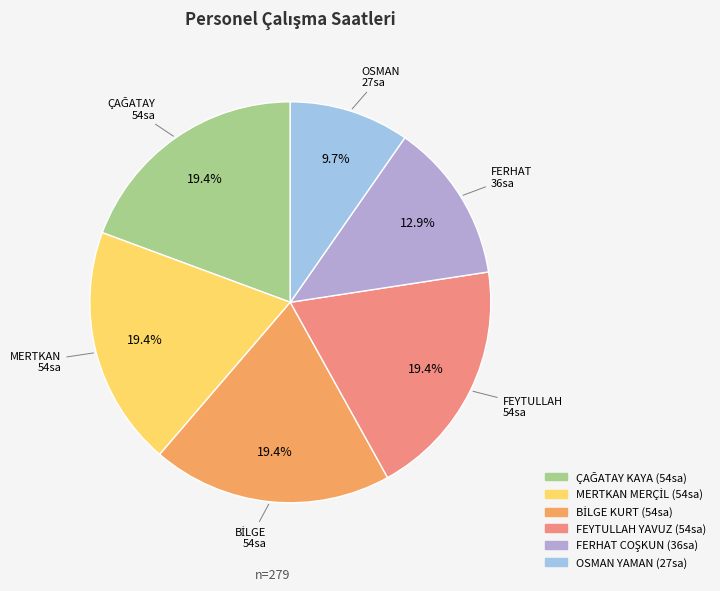

How many segments does this pie chart have?

6